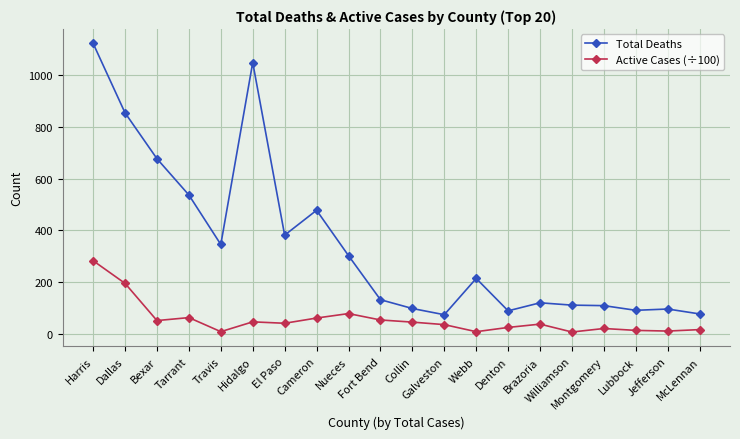

True or false: Total Deaths has more than 0 points higher than both neighbors.

True